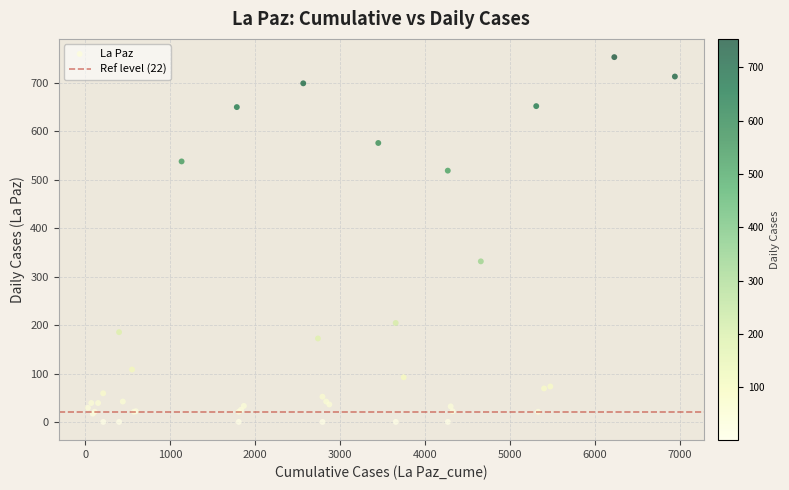

What Y value in the scatter plot is closest to 377?

332